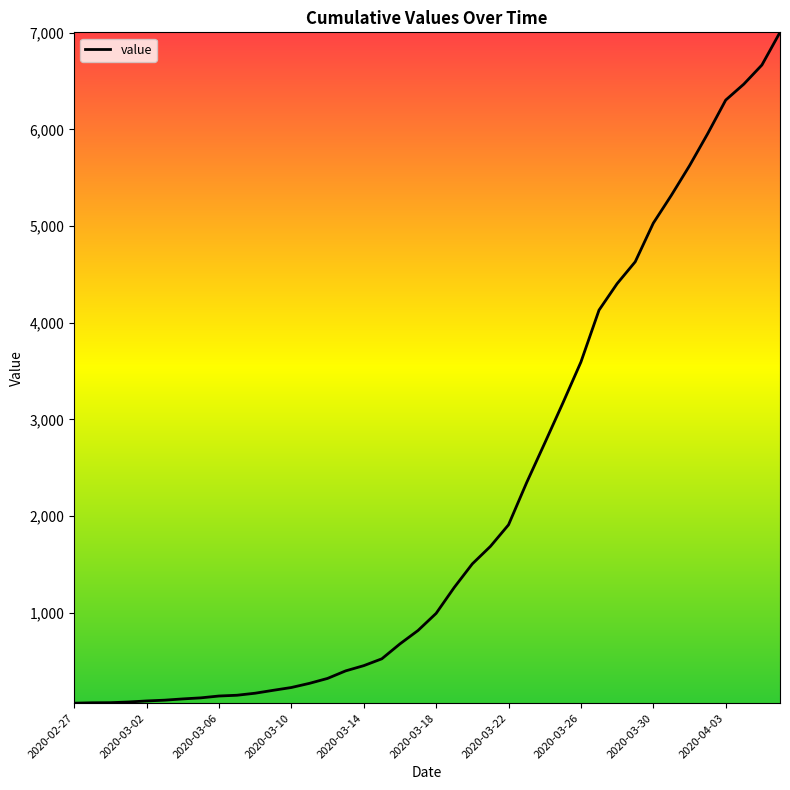

What is the difference between the maximum and minimum values?

6940